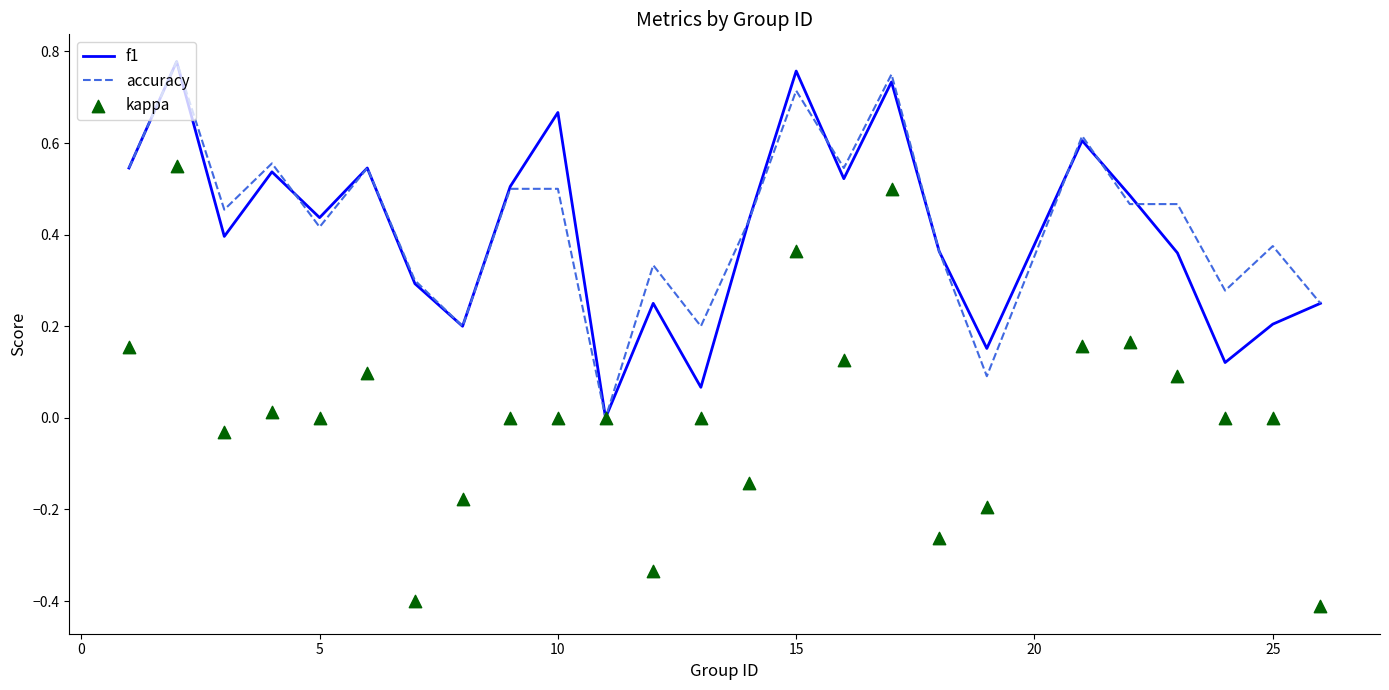

True or false: f1 has a value of 0.8 at 5.

False